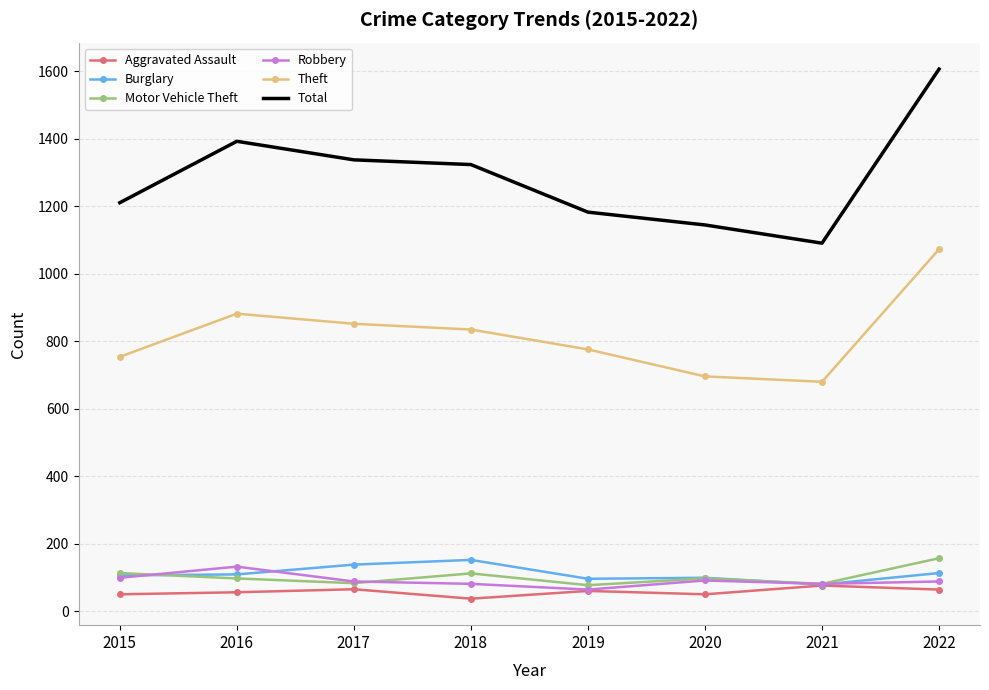

Is it true that Total equals 1183 at 2019?

True